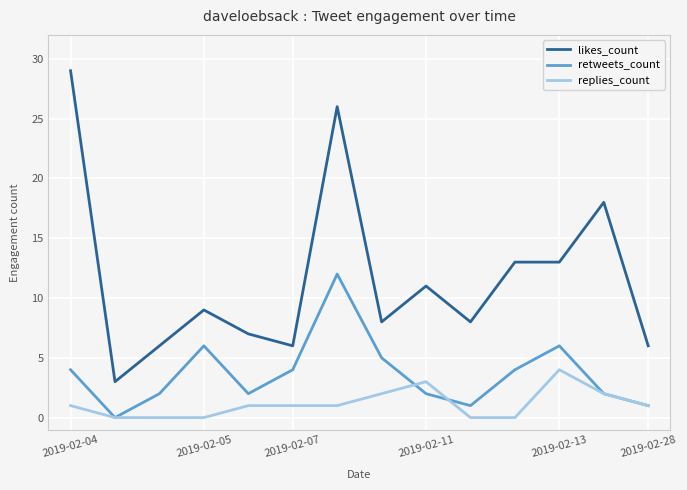

True or false: retweets_count and likes_count intersect in this chart.

False